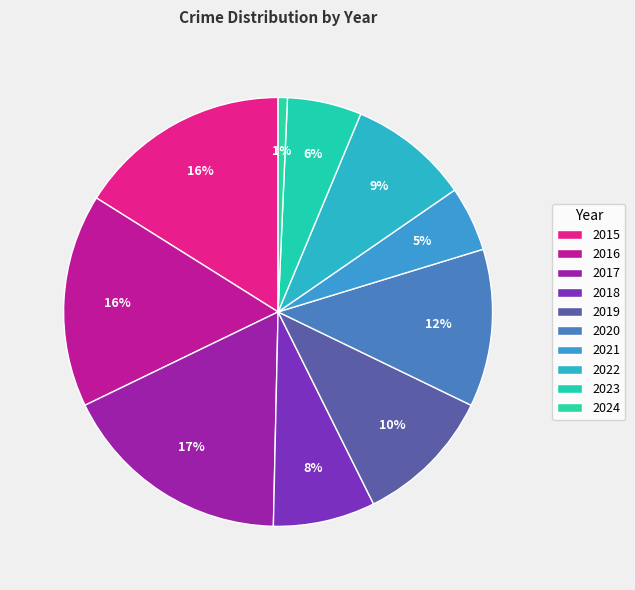

How many segments does this pie chart have?

10